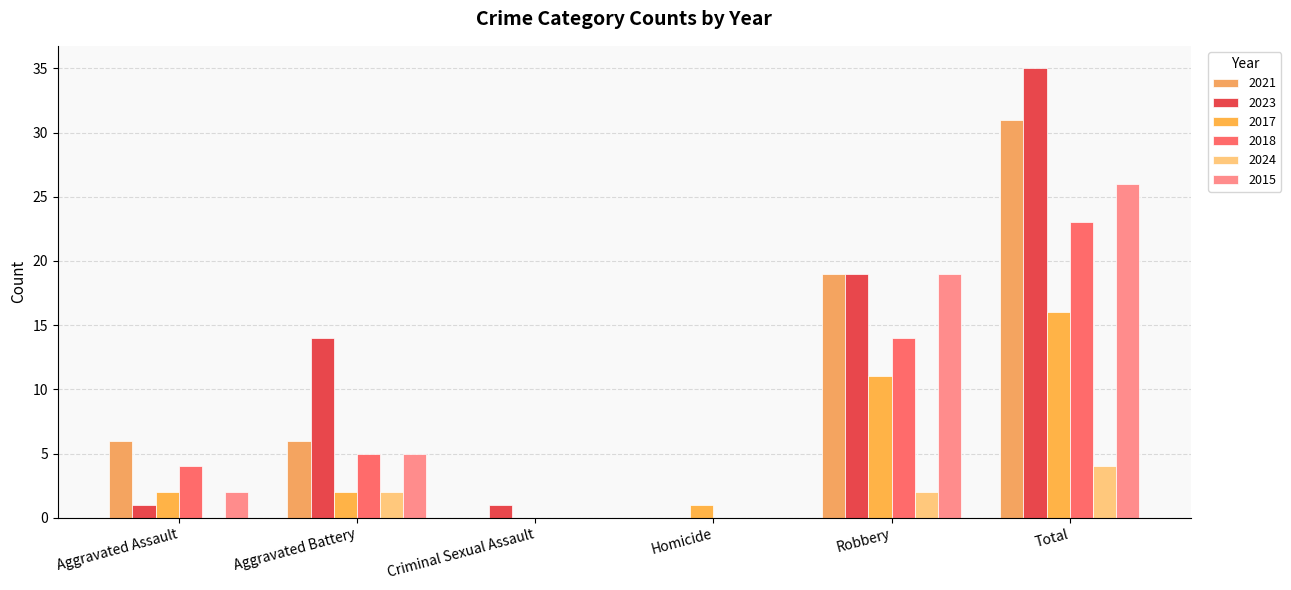

Count the number of categories in the chart.

6